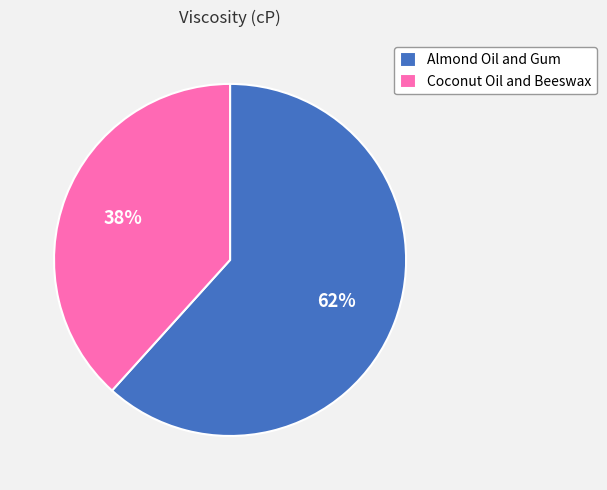

Does any single category account for the majority?

Yes